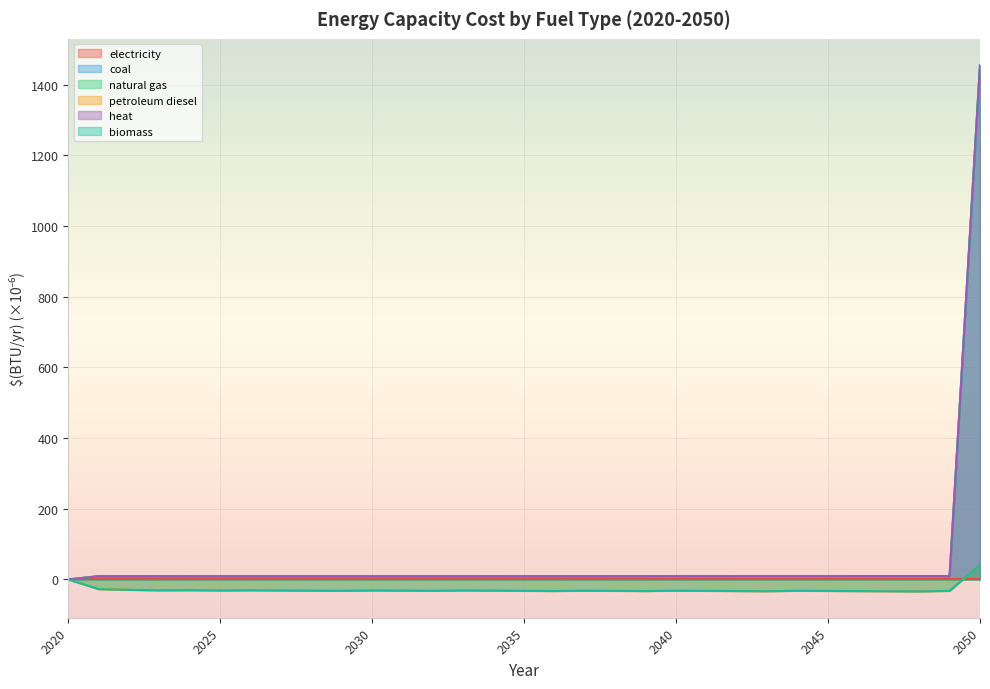

The petroleum diesel series shows -32.0 at 2044. True or false?

True